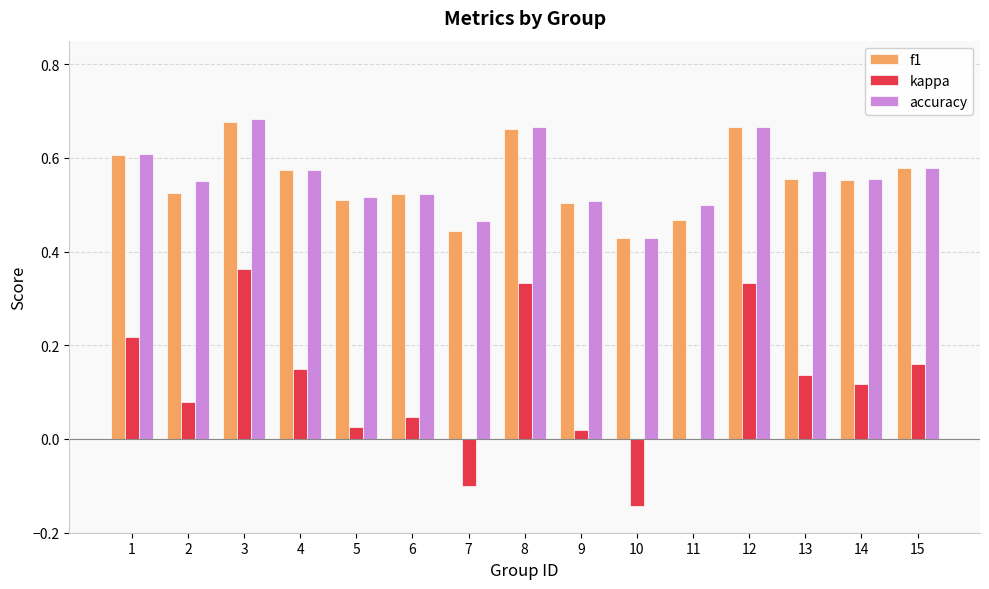

Which category has the highest value in the f1 series?

3